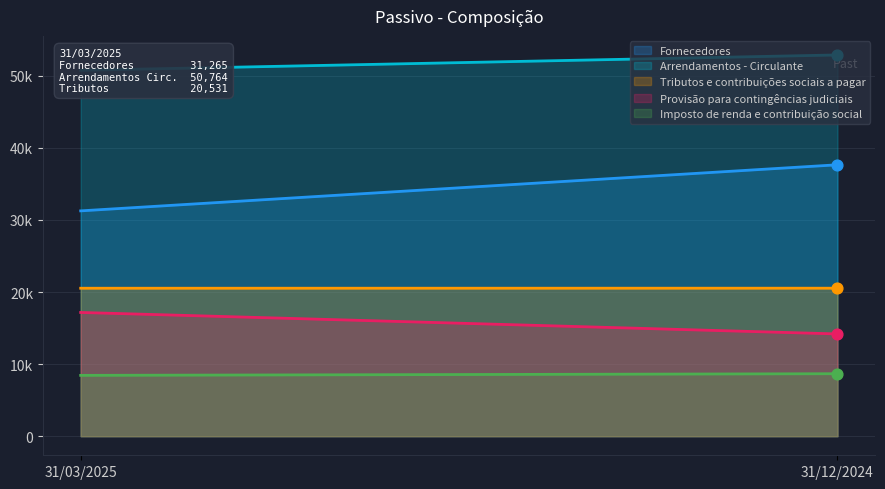

Which series reaches the minimum Y coordinate?

Imposto de renda e contribuição social